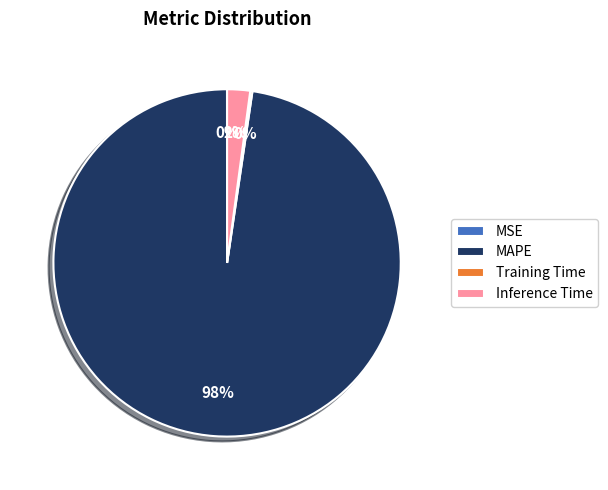

Which slice is the largest?

MAPE